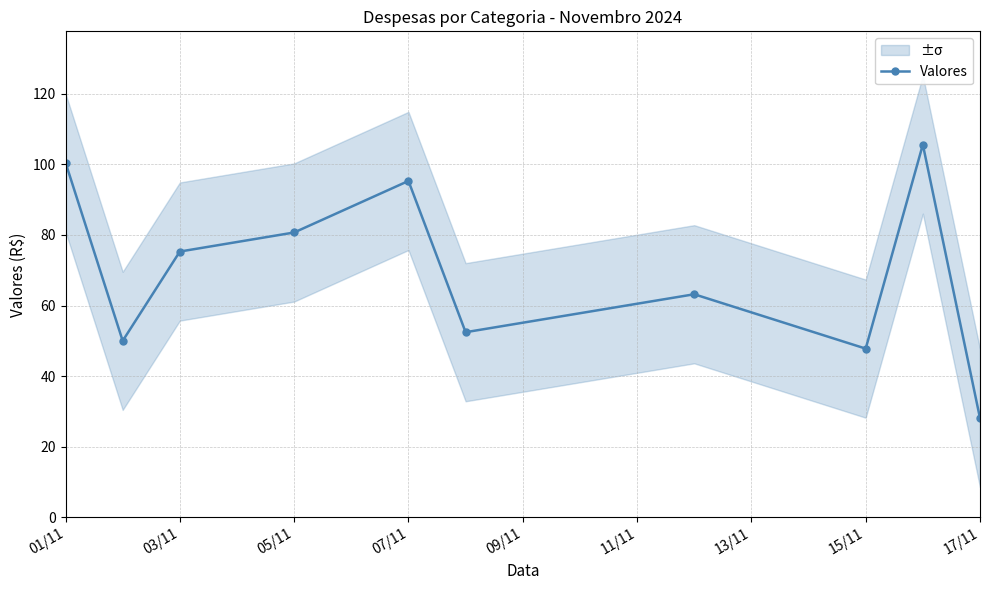

How many interior local peaks (higher than both neighbors) does the data have?

3